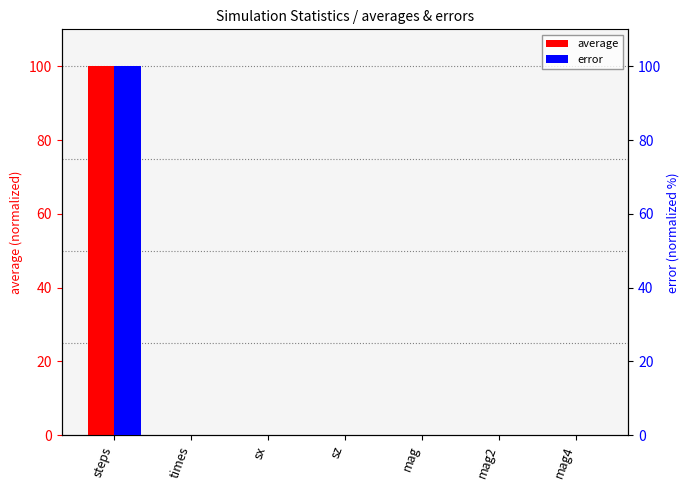

Count the number of data series in this chart.

2